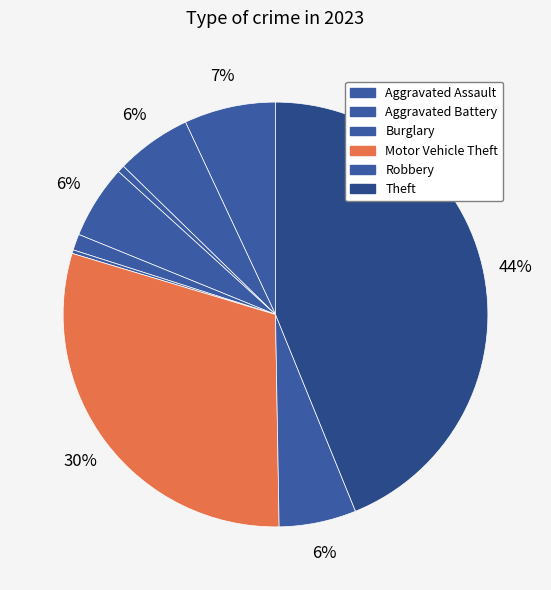

How many segments does this pie chart have?

9